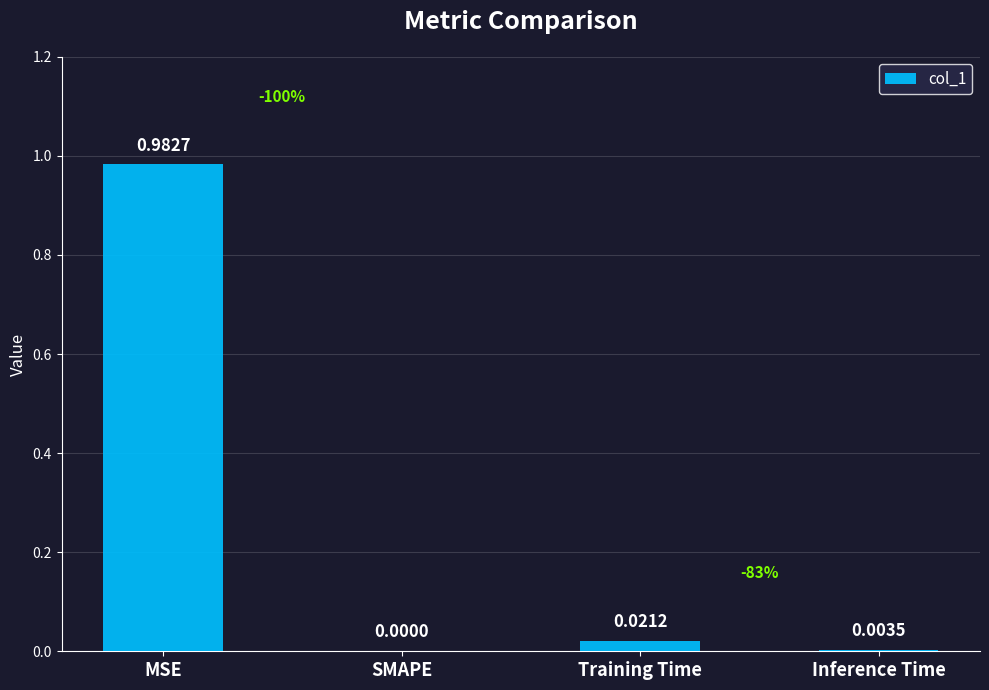

Are the bars horizontal?

No